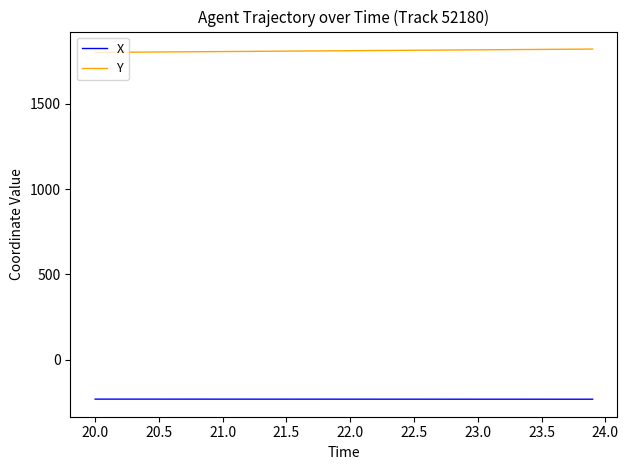

How many values in the Y series exceed 1812?

20